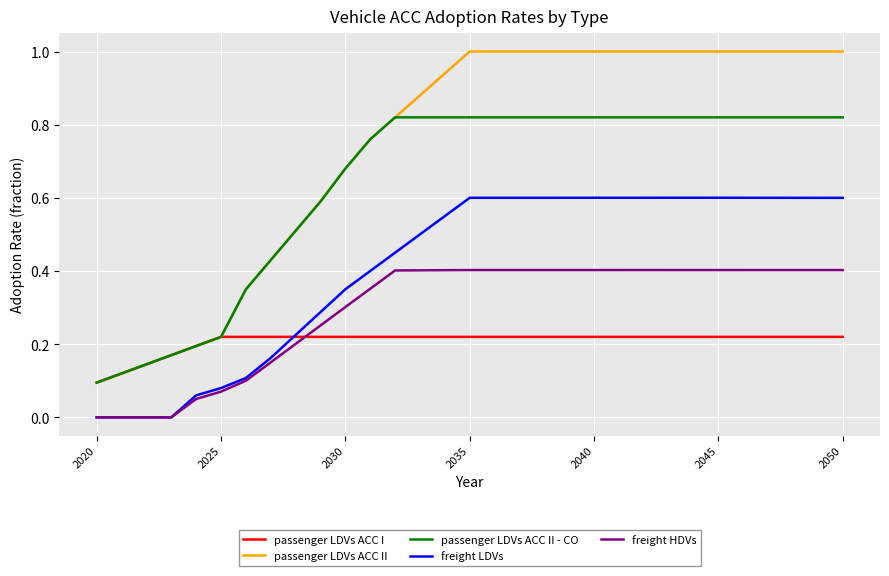

Which series has the largest total across all categories?

passenger LDVs ACC II